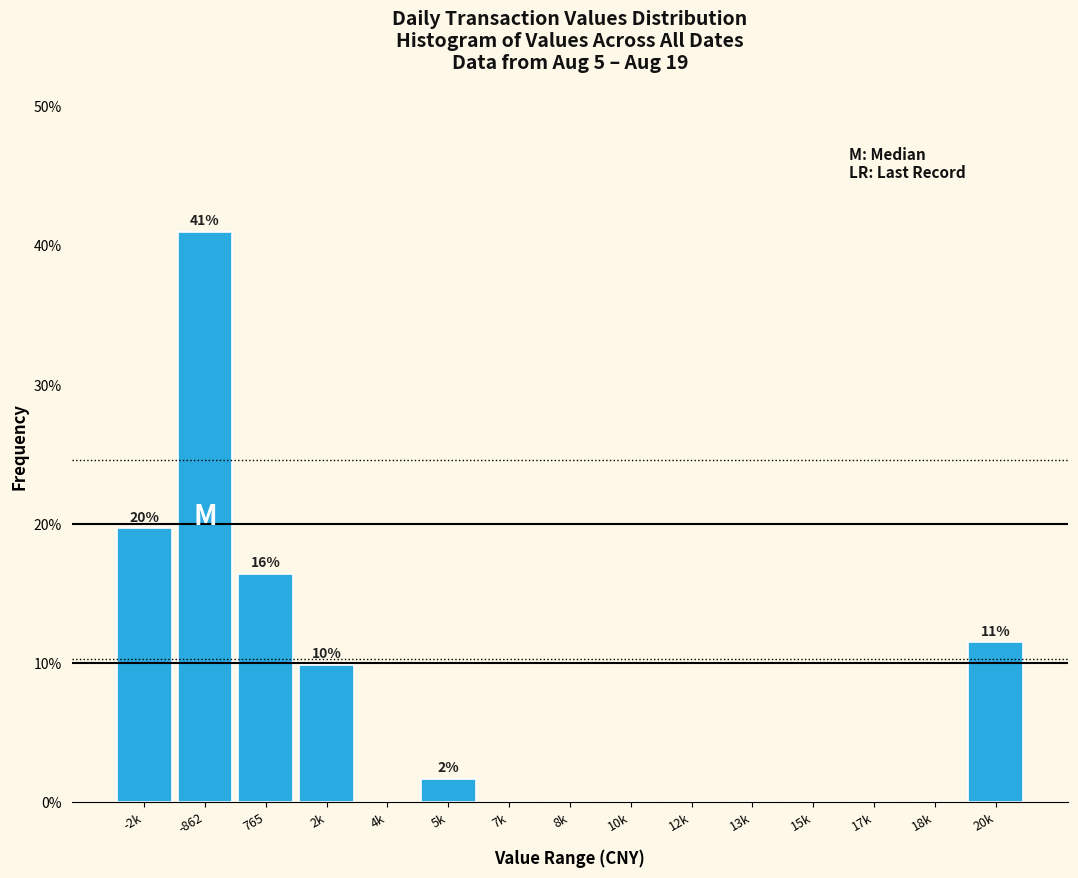

Reading right to left, extract all data points from this chart.

20k=11.5	18k=0.0	17k=0.0	15k=0.0	13k=0.0	12k=0.0	10k=0.0	8k=0.0	7k=0.0	5k=1.6	4k=0.0	2k=9.8	765=16.4	-862=41.0	-2k=19.7